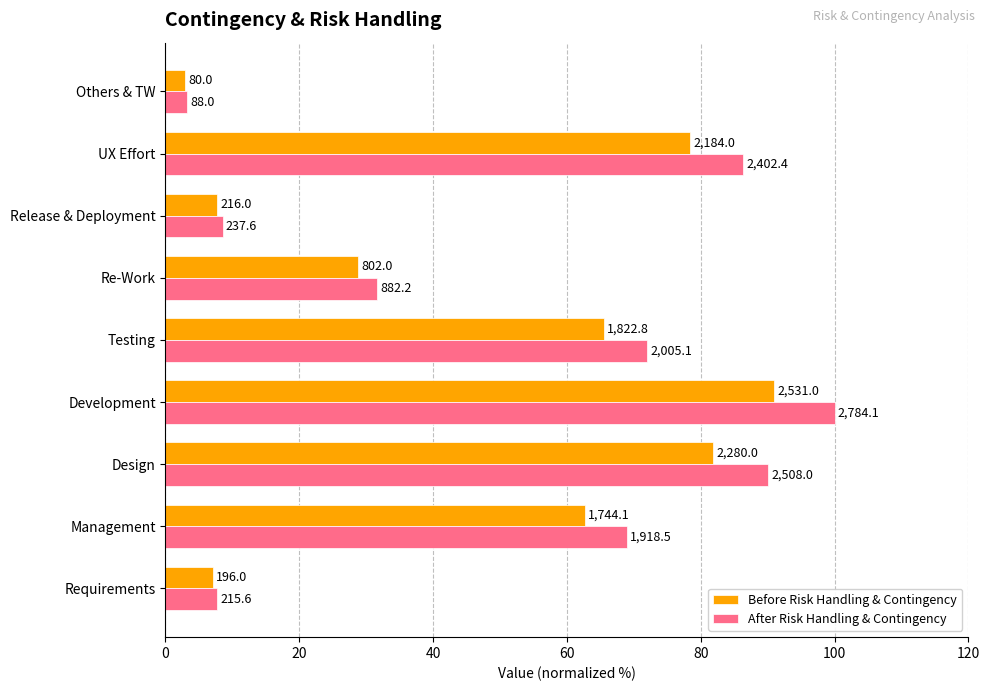

What are all the series names shown in the legend?

Before Risk Handling & Contingency, After Risk Handling & Contingency